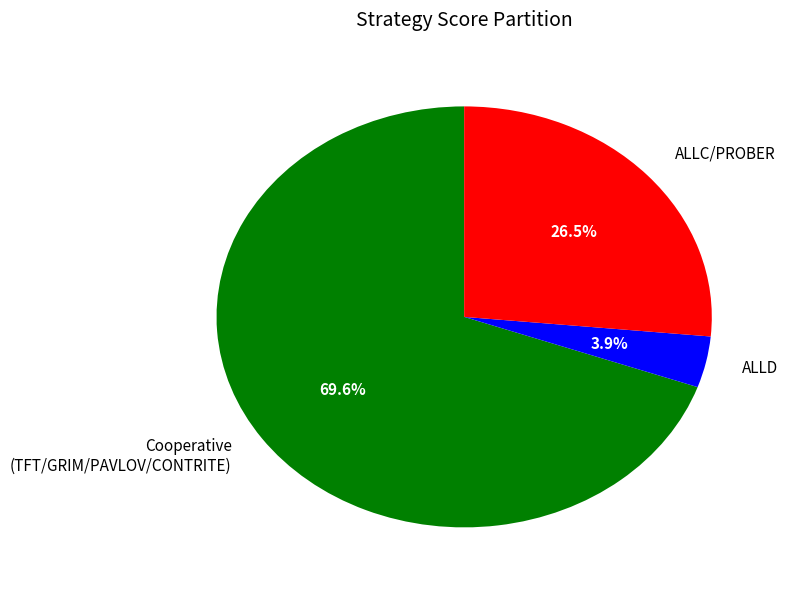

Does ALLC/PROBER represent more than half of the total?

No